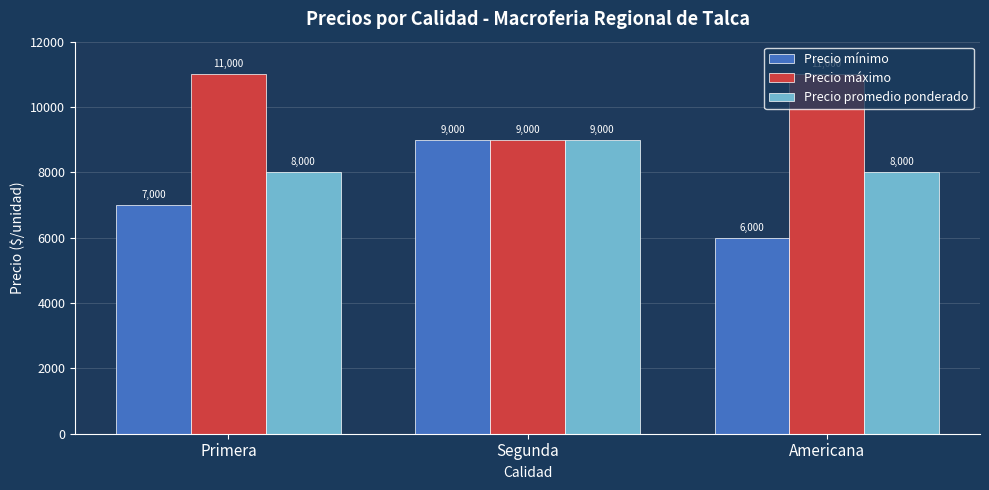

Count the Precio mínimo values in the range 6000 to 9000.

3